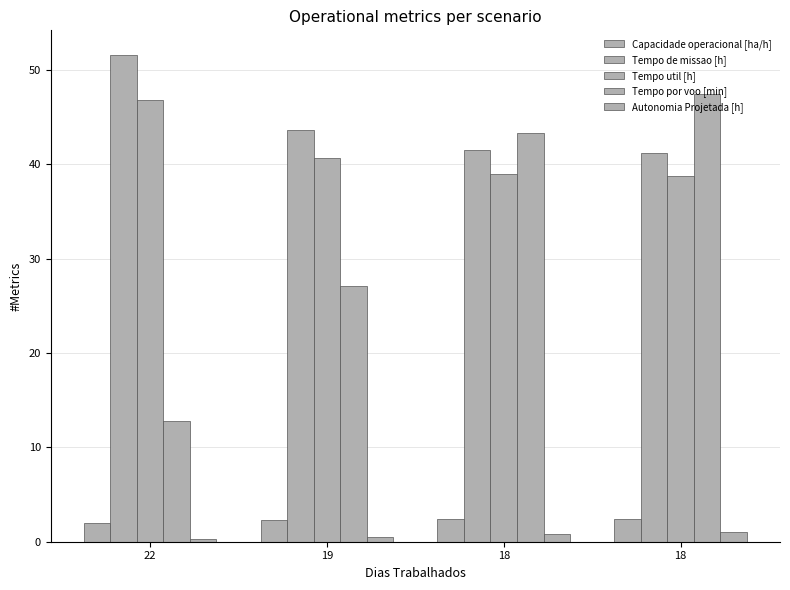

The value of Tempo de missao [h] at 18 is 15.6. True or false?

False